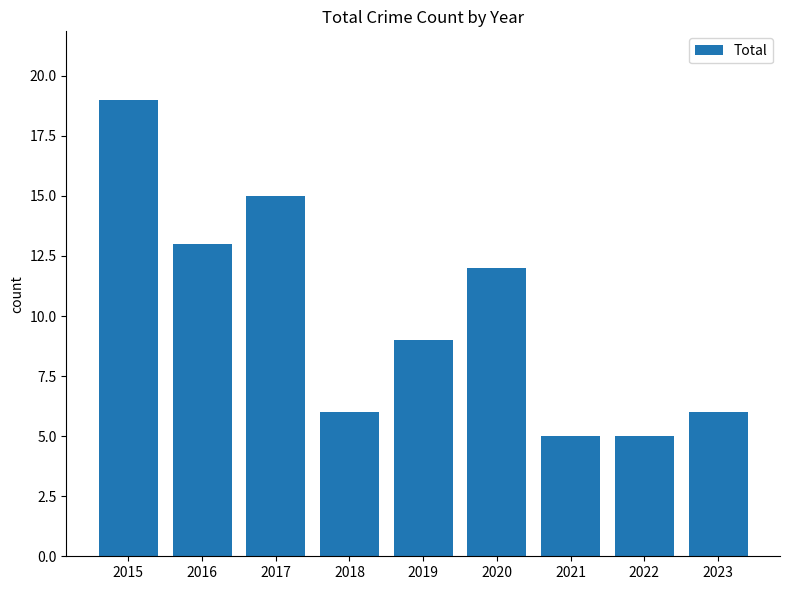

The chart shows a value of 19 at 2015. True or false?

True